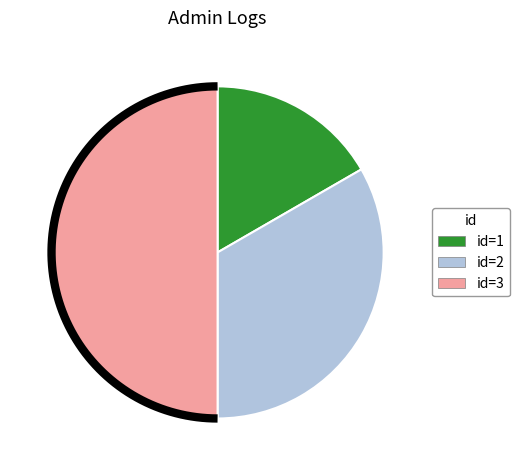

Which slice is the largest?

3